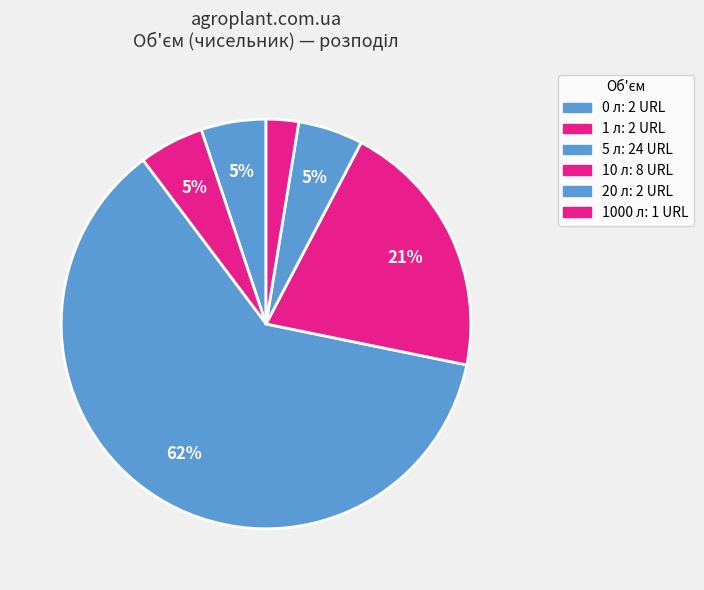

How many slices are in this pie chart?

6